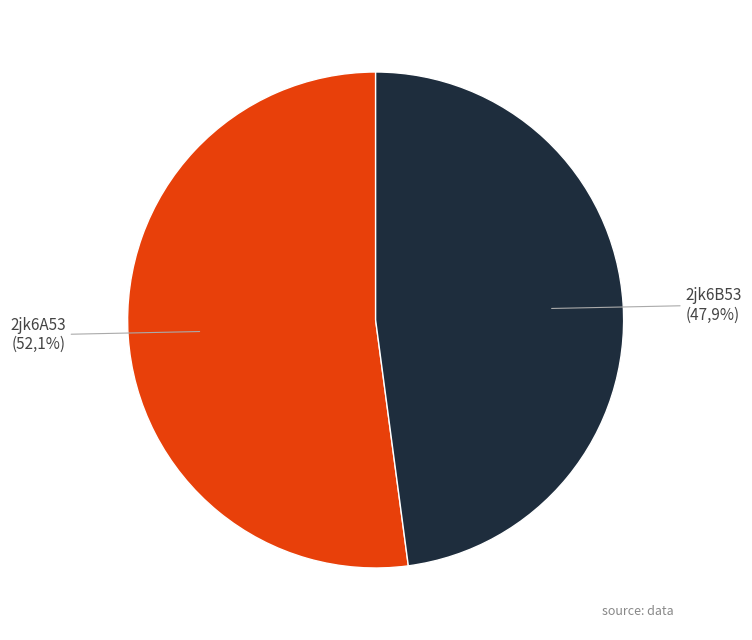

Is the sum of 2jk6B53 and 2jk6A53 greater than half?

Yes